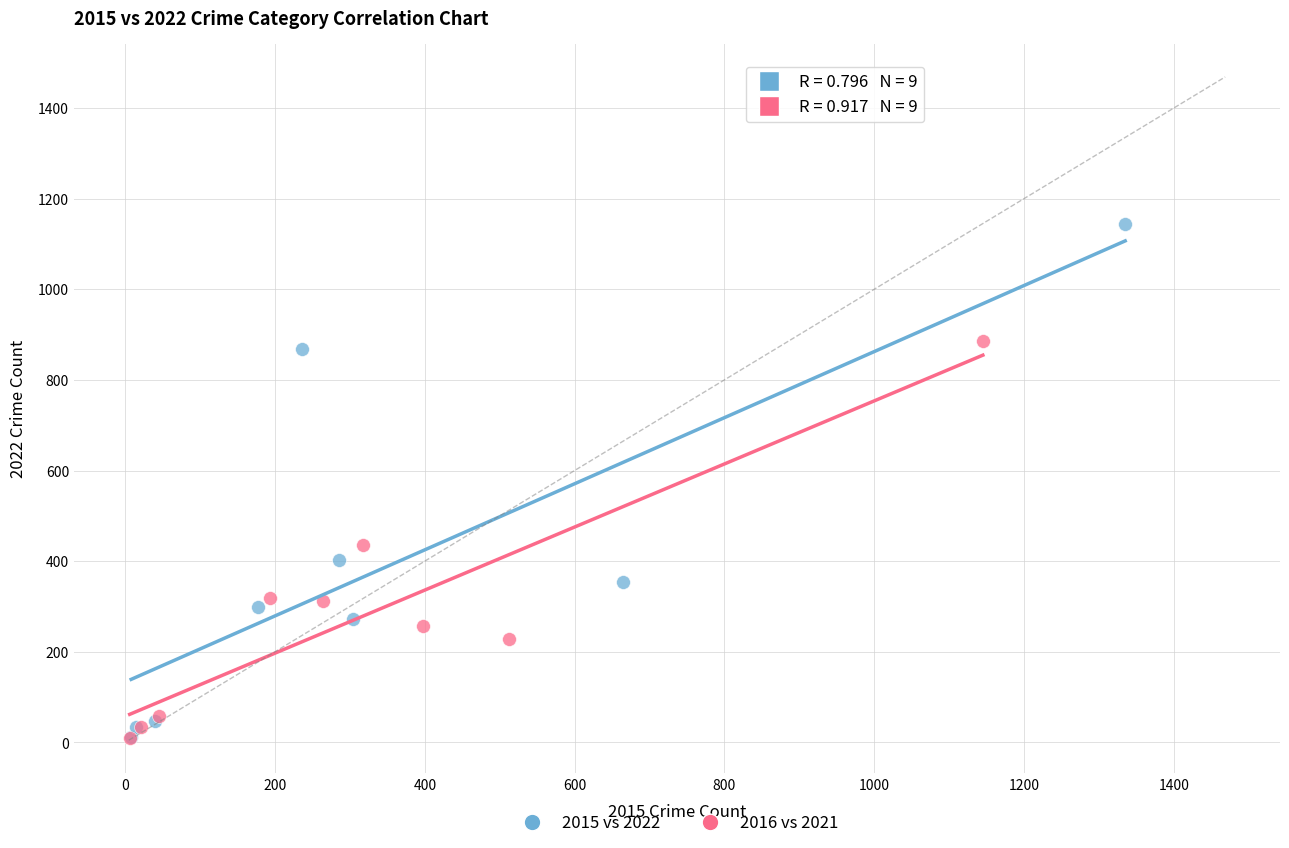

Which series contains the highest Y value?

2015 vs 2022